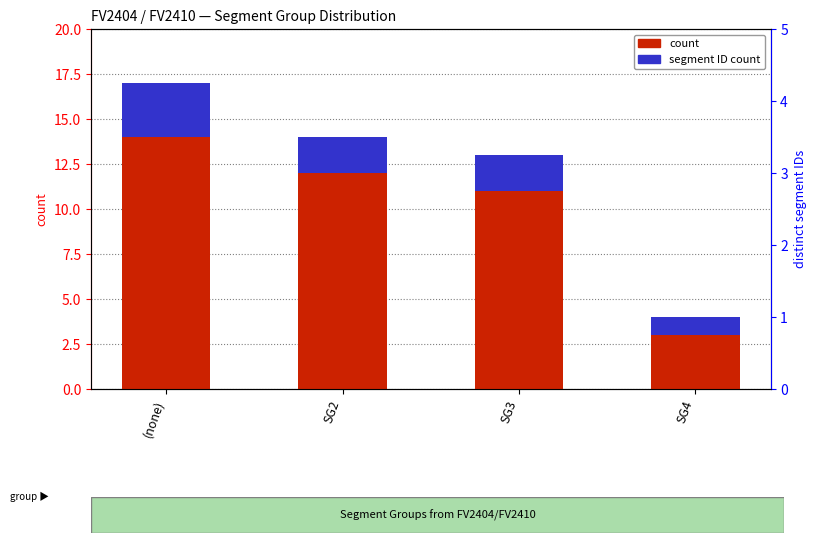

Which series has the largest range (max minus min)?

count